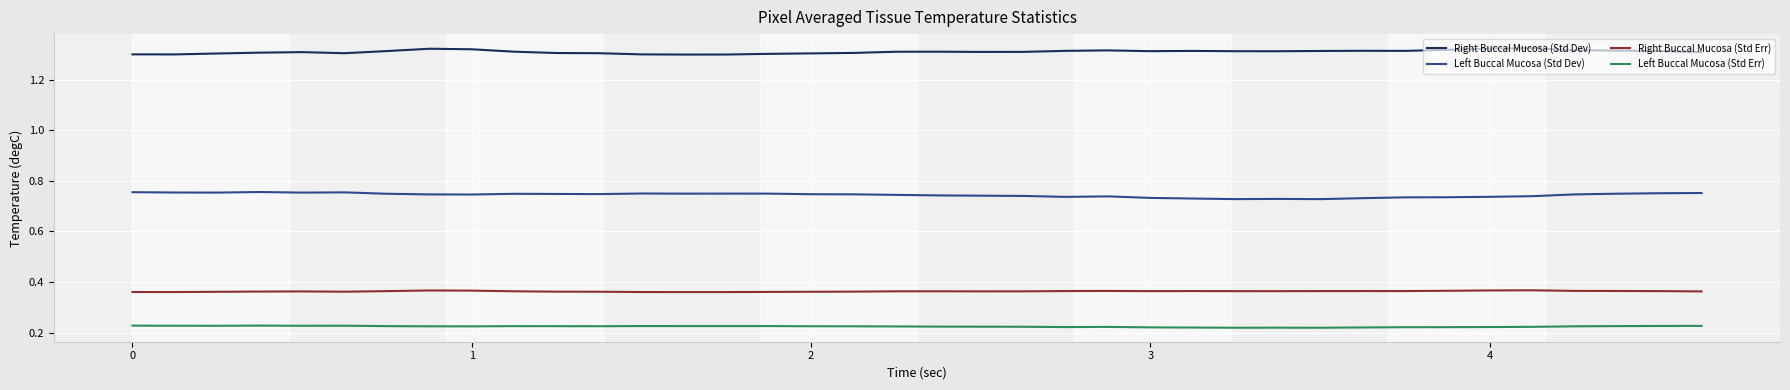

True or false: Right Buccal Mucosa (Std Dev) and Left Buccal Mucosa (Std Dev) intersect in this chart.

False